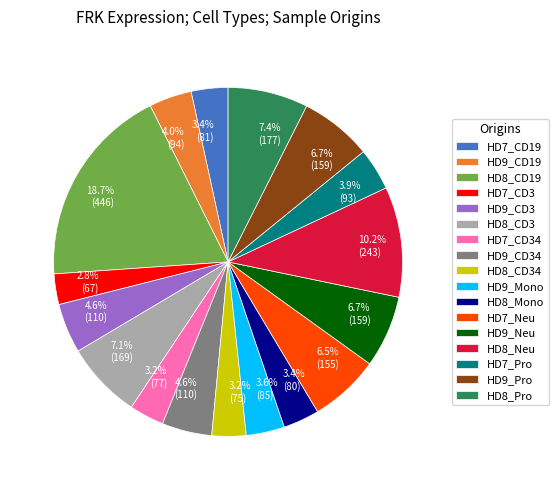

To the nearest percent, what is the average slice percentage?

6%